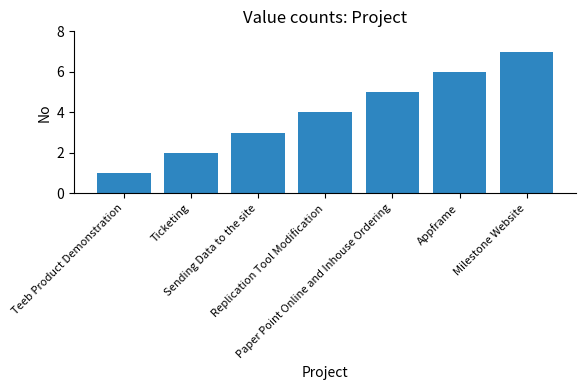

Reading left to right, extract all data points from this chart.

Teeb Product Demonstration=1	Ticketing=2	Sending Data to the site=3	Replication Tool Modification=4	Paper Point Online and Inhouse Ordering=5	Appframe=6	Milestone Website=7